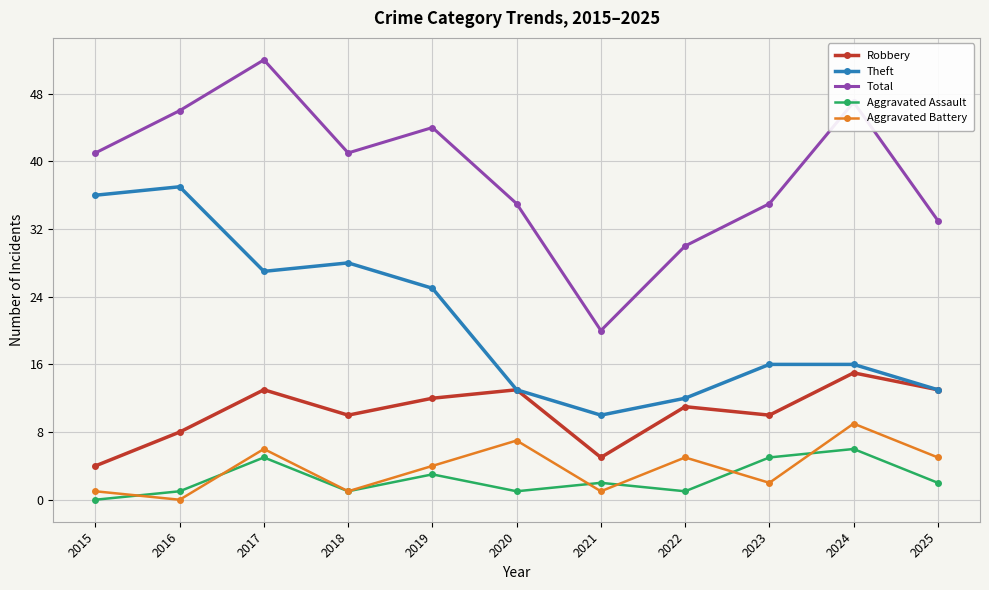

What are all the series names shown in the legend?

Robbery, Theft, Total, Aggravated Assault, Aggravated Battery